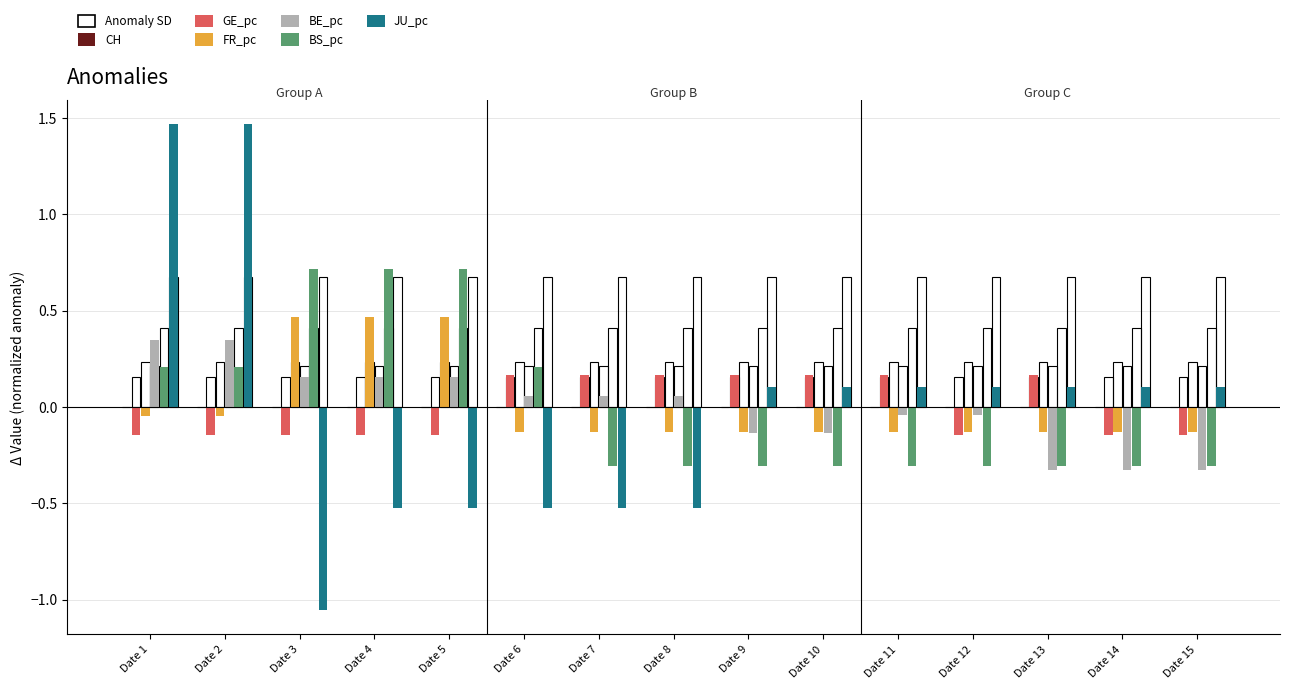

Does the chart contain any negative values?

Yes